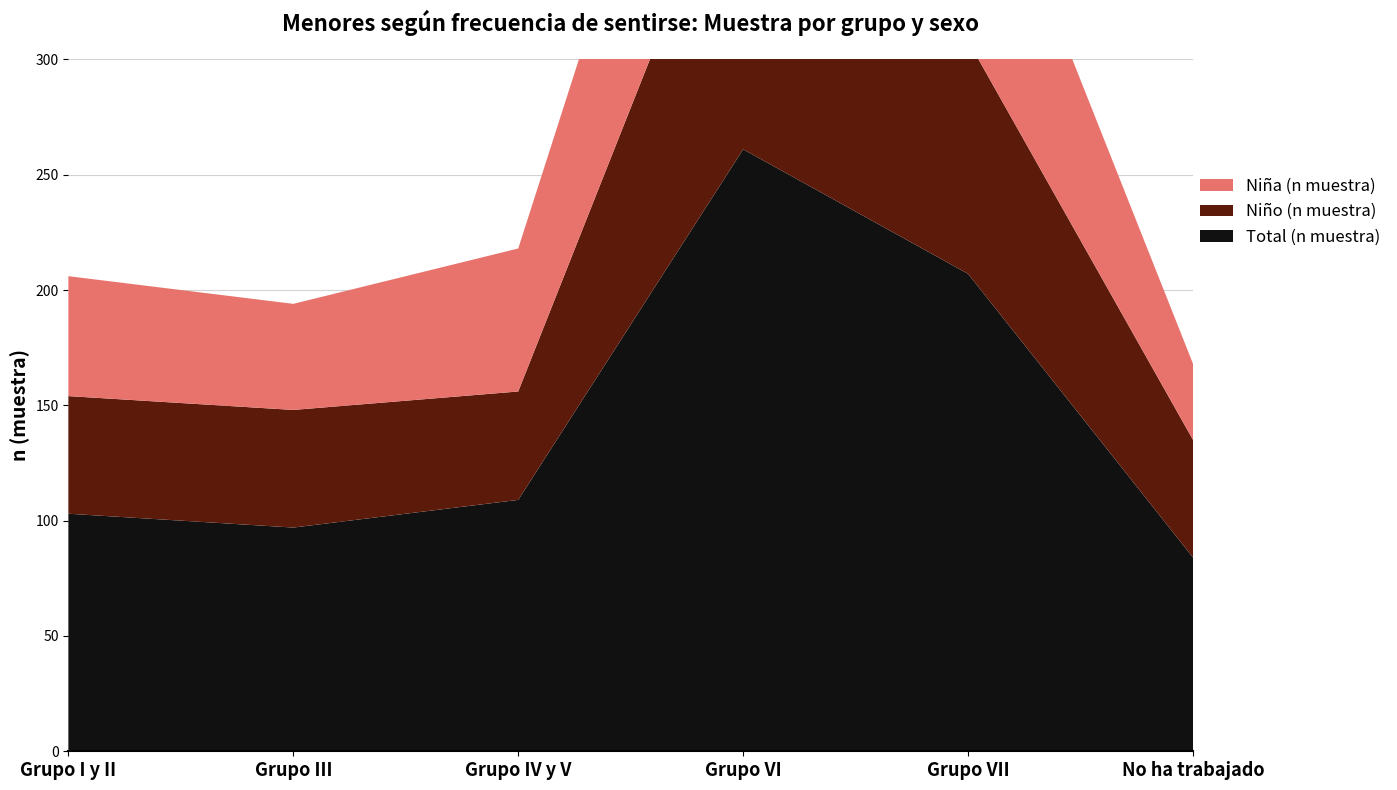

Reading left to right, extract all data points from this chart.

Niña (n muestra): Grupo I y II=52	Grupo III=46	Grupo IV y V=62	Grupo VI=120	Grupo VII=106	No ha trabajado=33
Niño (n muestra): Grupo I y II=51	Grupo III=51	Grupo IV y V=47	Grupo VI=141	Grupo VII=101	No ha trabajado=51
Total (n muestra): Grupo I y II=103	Grupo III=97	Grupo IV y V=109	Grupo VI=261	Grupo VII=207	No ha trabajado=84